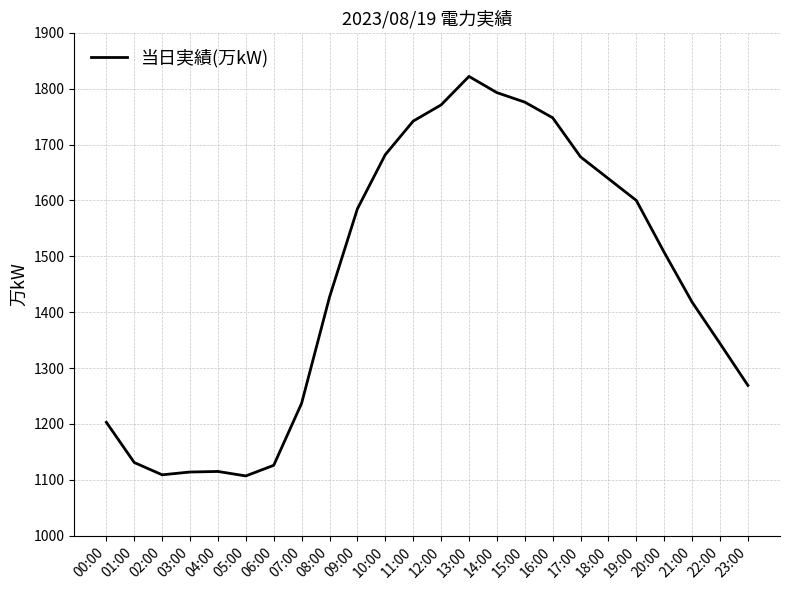

Approximately how many times larger is the value at 20:00 compared to 01:00?

1.3